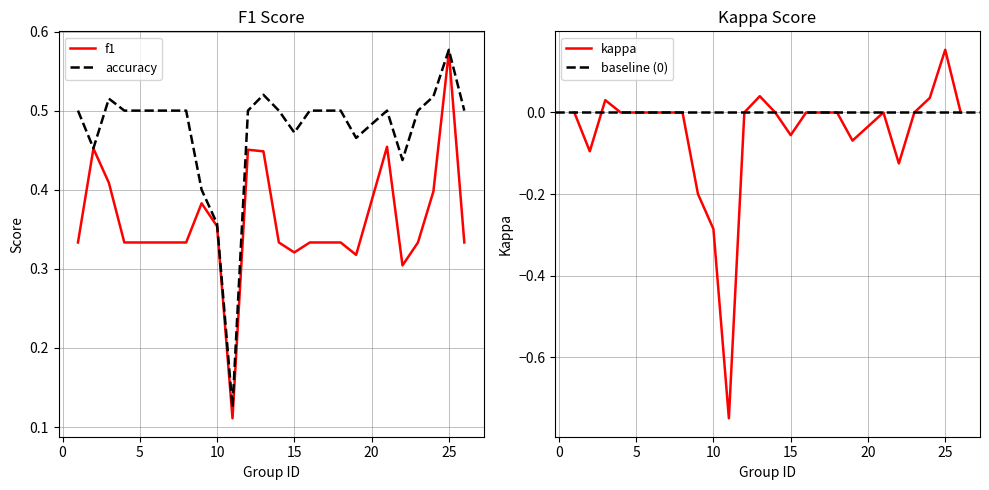

At which category is the sum across all series the highest?

25